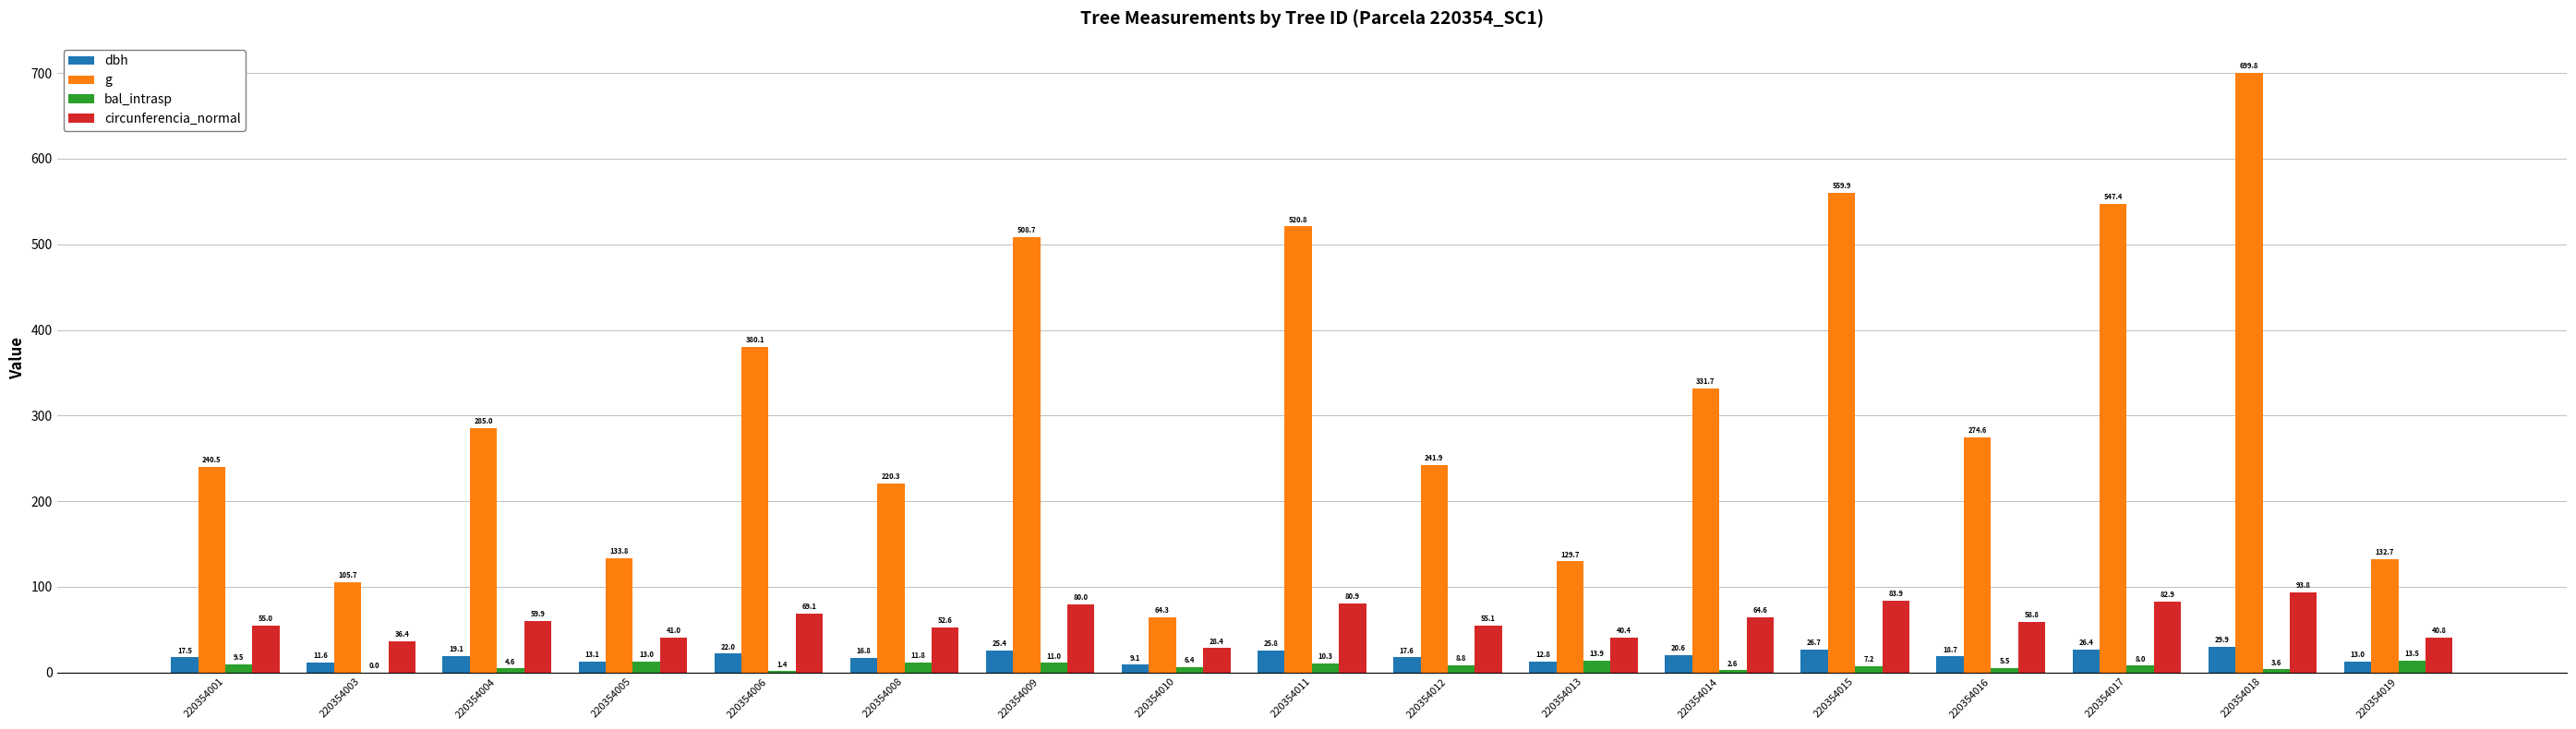

True or false: dbh has a value of 19.1 at 220354004.

True